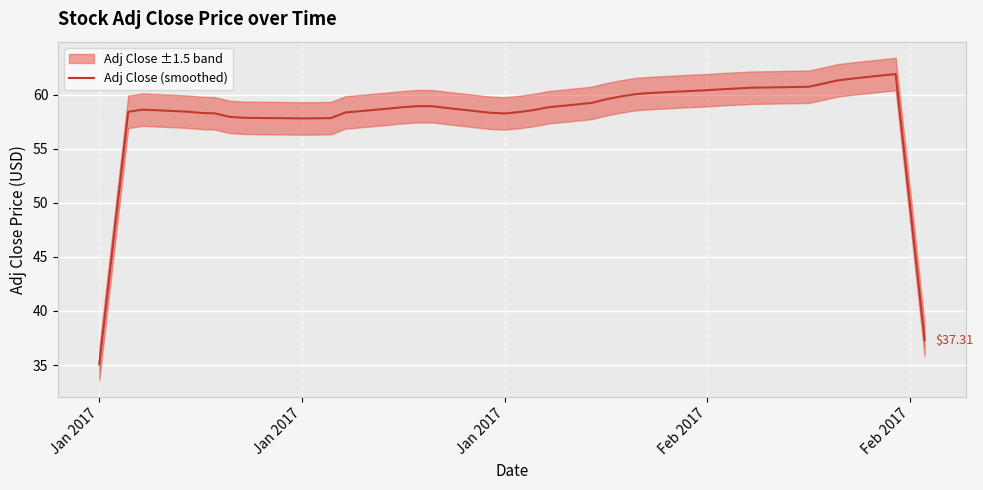

How many values are below 58?

9